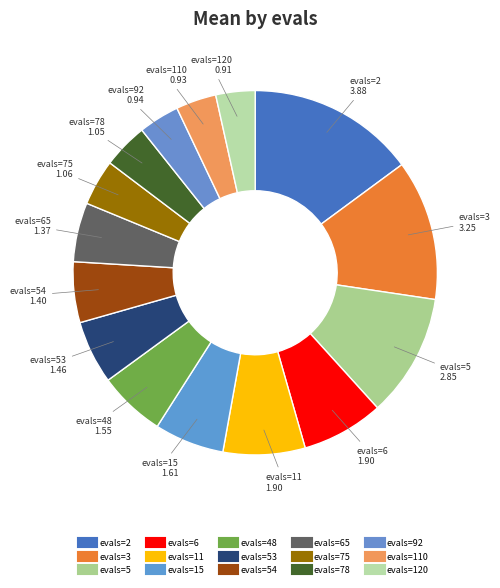

How many slices are in this pie chart?

15